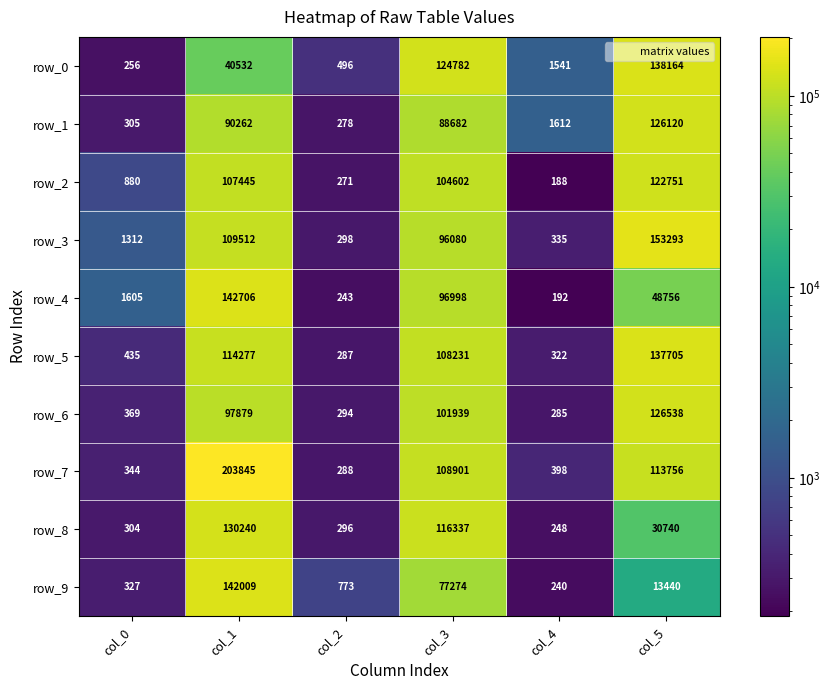

At how many categories does at least one series exceed 180721?

1